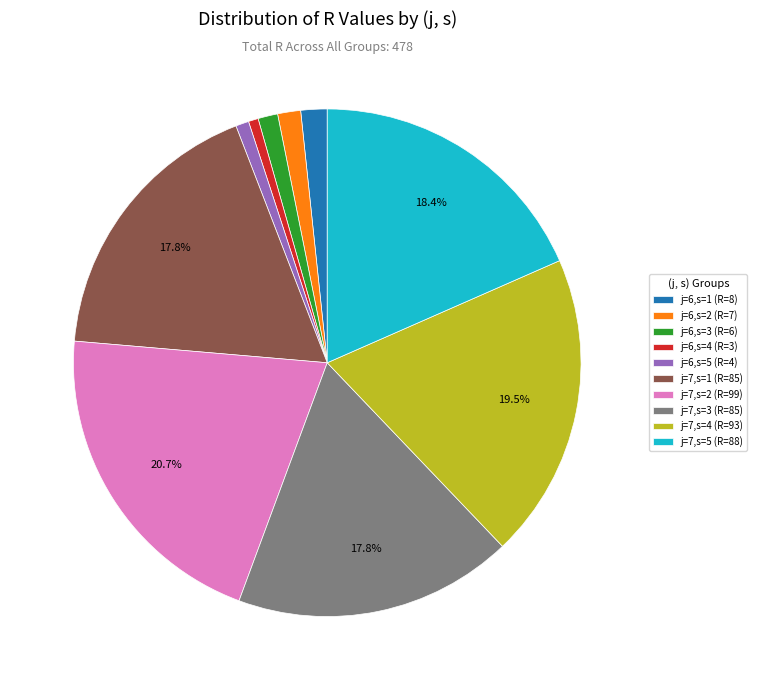

What percentage is NOT represented by j=7,s=5 (R=88)?

81.6%